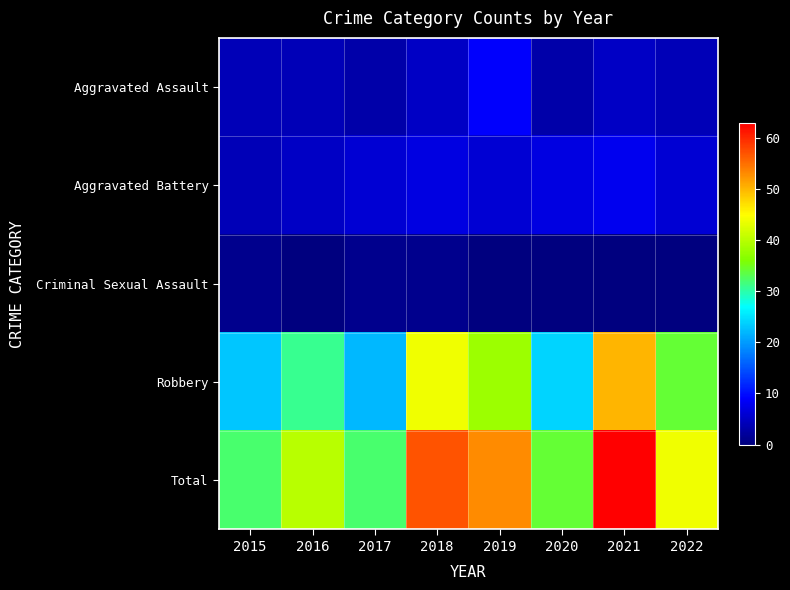

What is the maximum value shown in the chart?

63